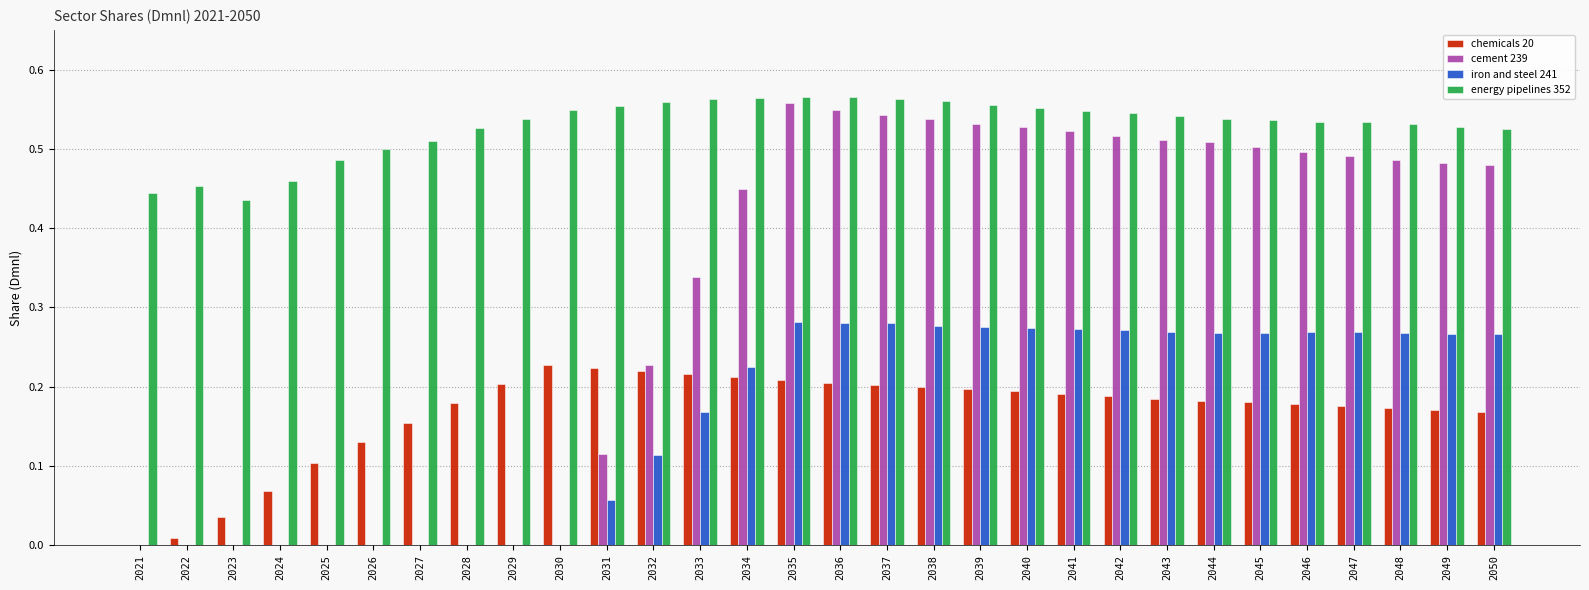

How many groups of bars are there?

30